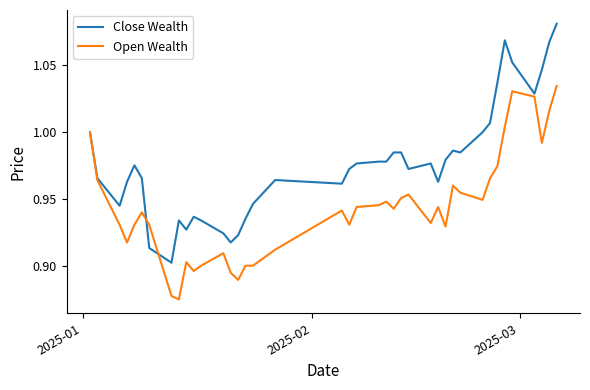

Which series has the largest total across all categories?

Close Wealth